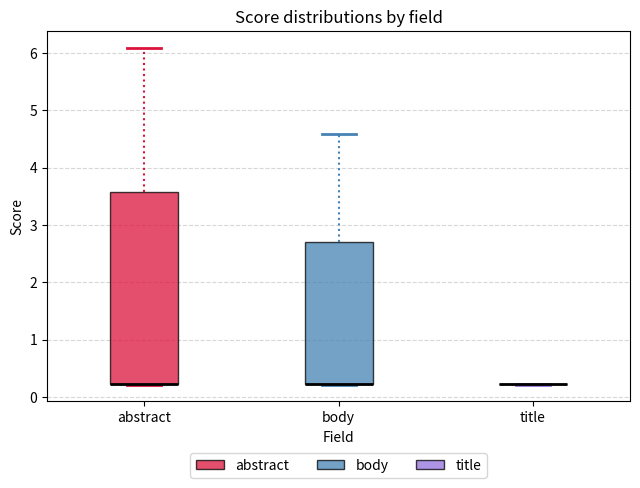

Which box is the tallest, from its lower edge to its upper edge?

abstract